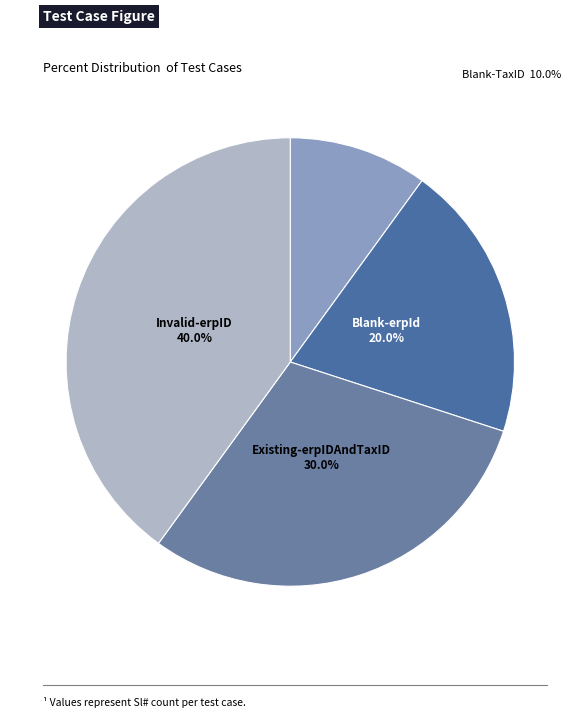

How many slices are in this pie chart?

4